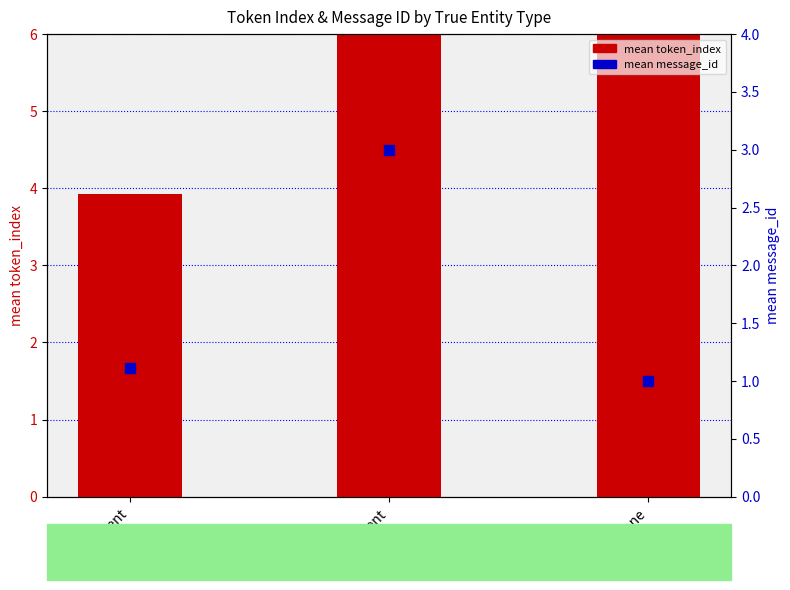

Which series has the largest total across all categories?

mean token_index